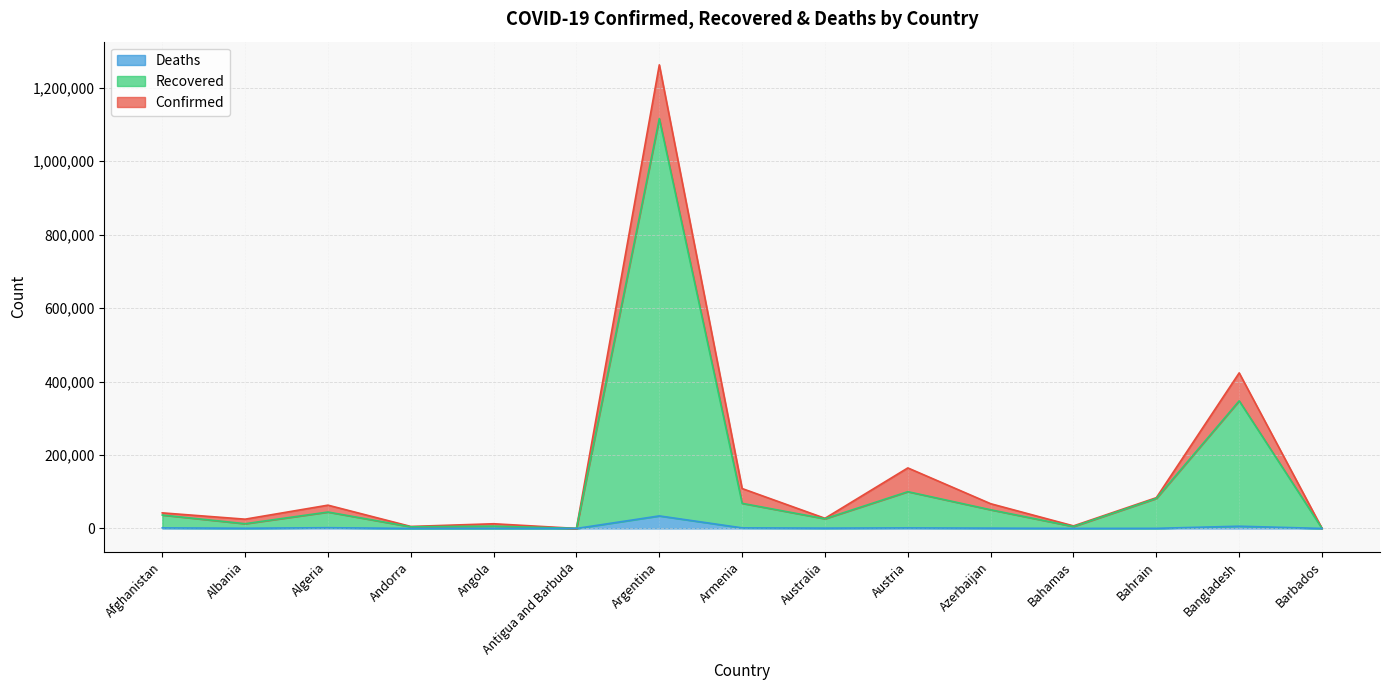

List the labels in order of Deaths value, smallest first.

Antigua and Barbuda, Barbados, Andorra, Bahamas, Angola, Bahrain, Albania, Azerbaijan, Australia, Austria, Afghanistan, Armenia, Algeria, Bangladesh, Argentina